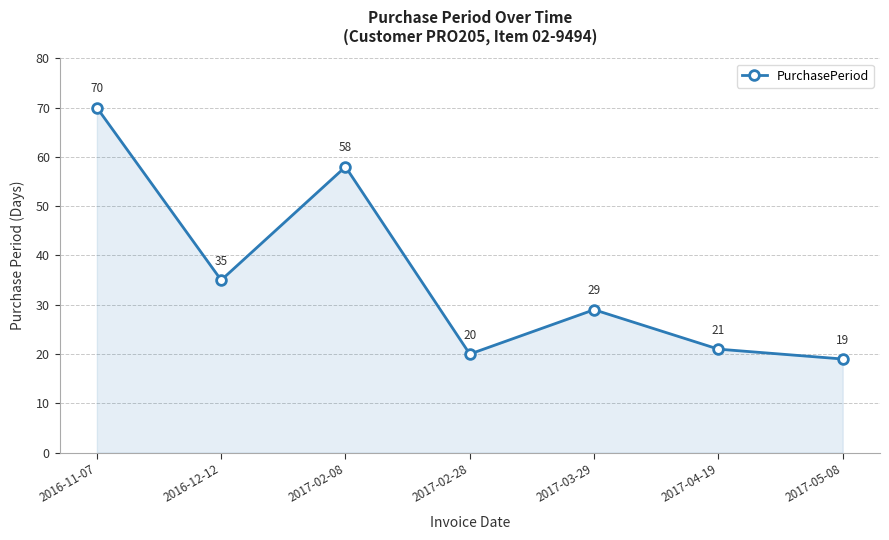

How many points are lower than both their immediate neighbors (excluding endpoints)?

2